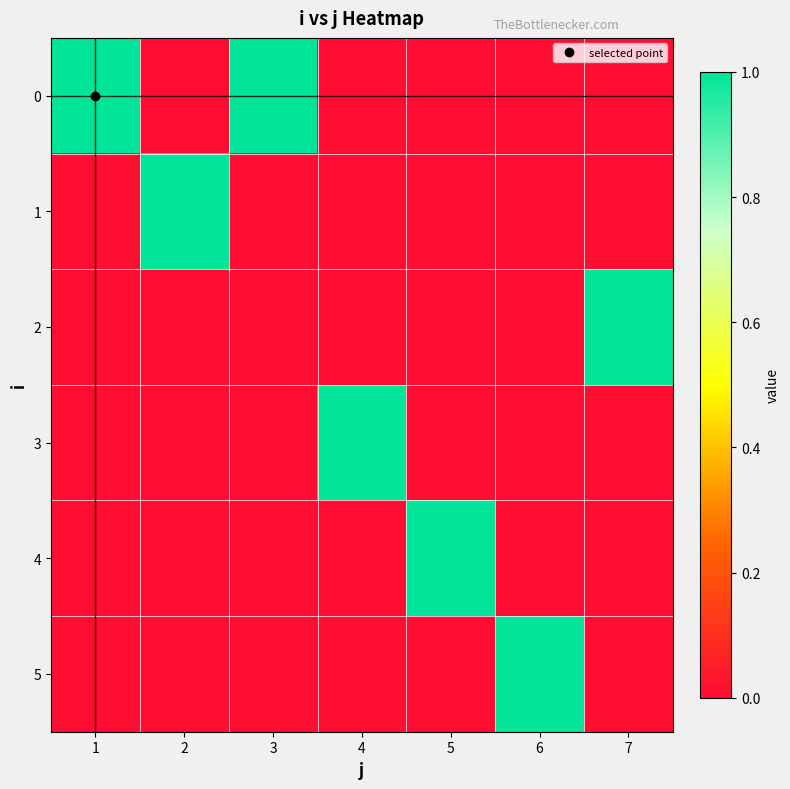

At how many categories does at least one series exceed 0?

7